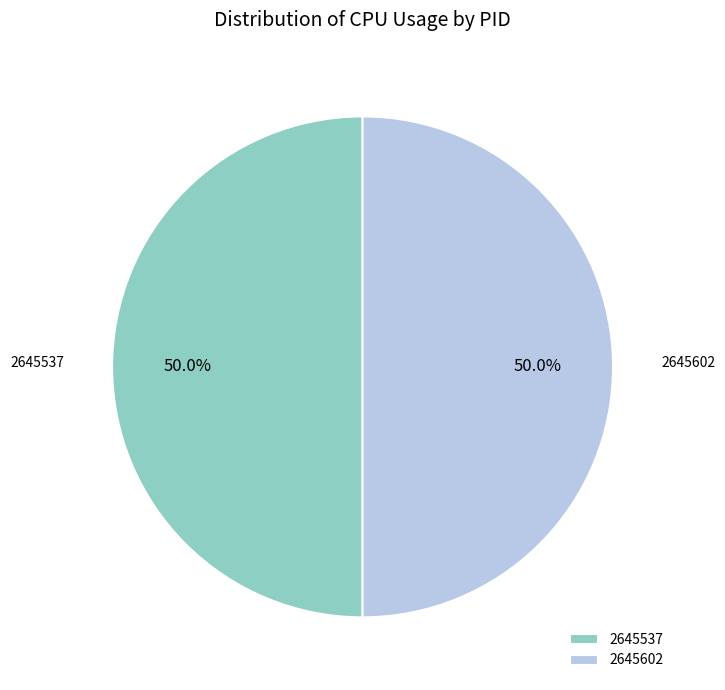

What percentage is the 2645602 slice, to the nearest percent?

50%